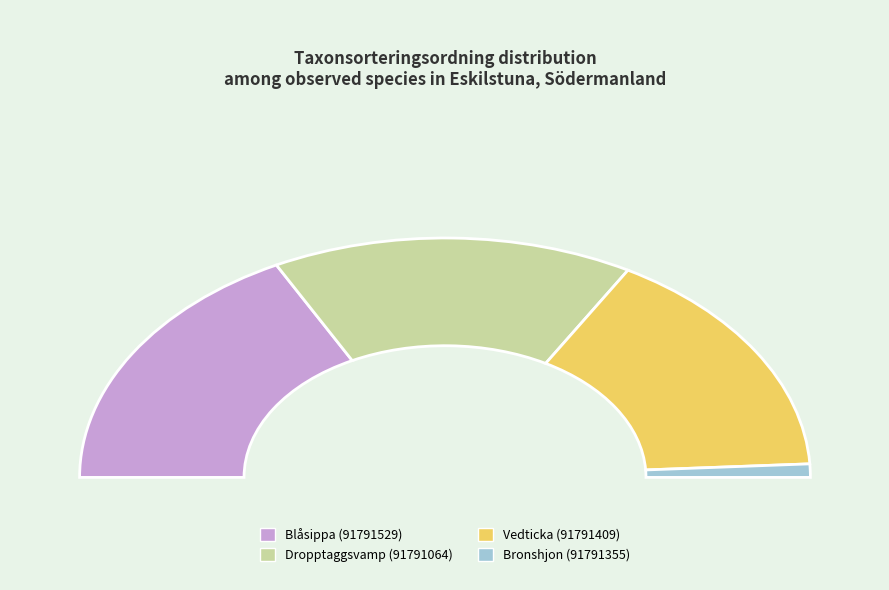

Which category has the biggest portion of the pie?

Blåsippa (91791529)